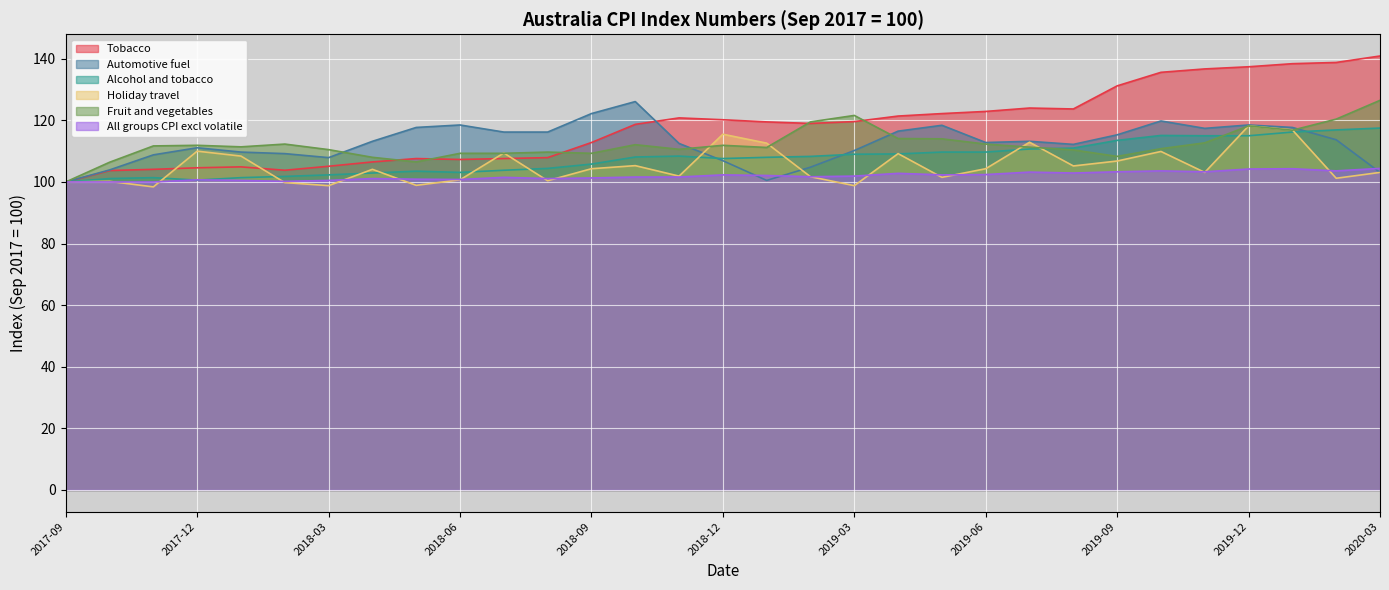

List the series in order of their peak value, highest first.

Tobacco, Fruit and vegetables, Automotive fuel, Holiday travel, Alcohol and tobacco, All groups CPI excl volatile